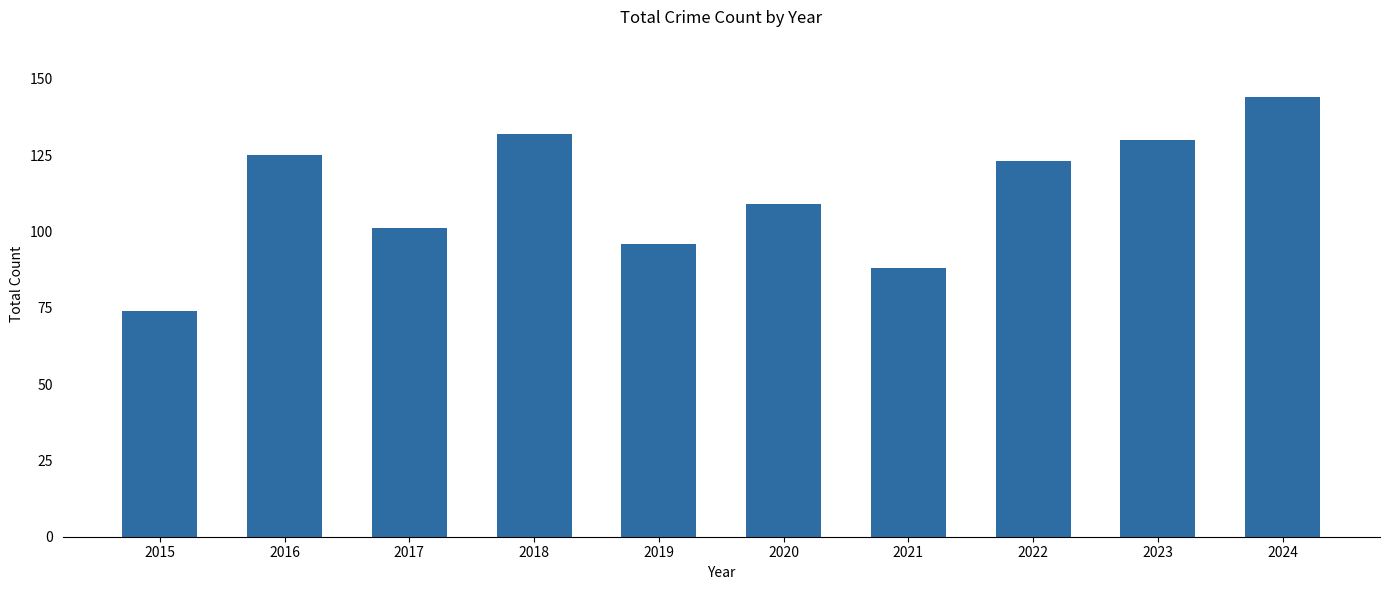

The value at 2018 is 132. True or false?

True